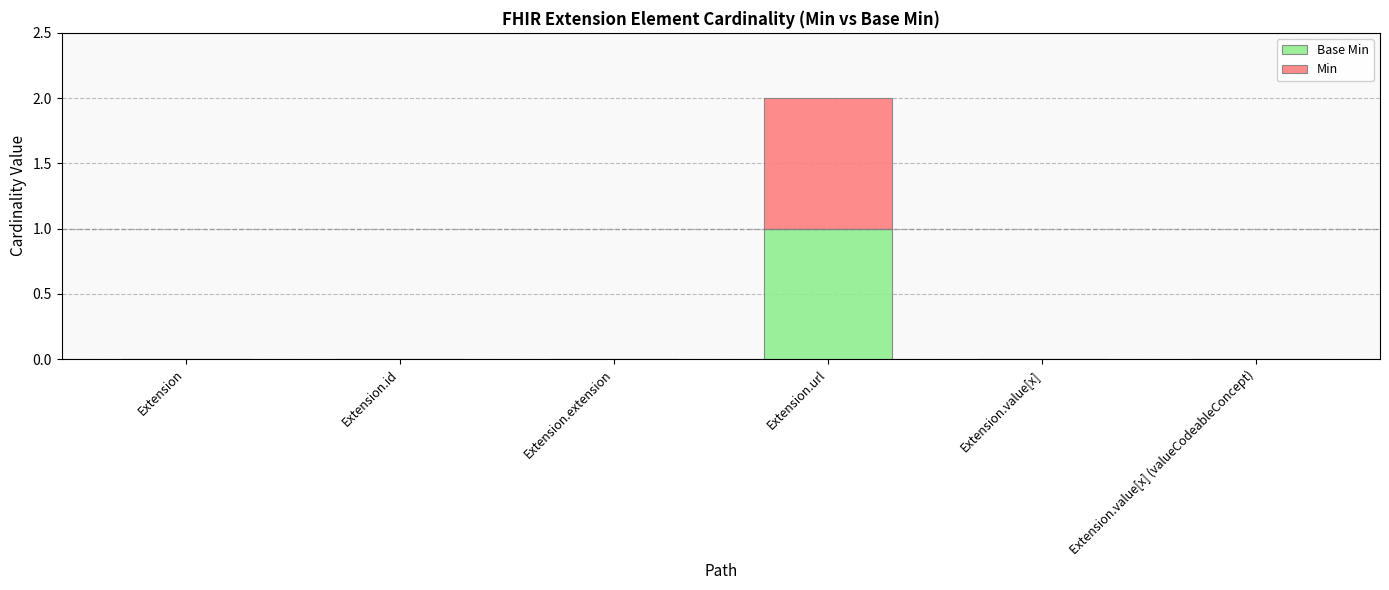

How many categories are shown in the chart?

6